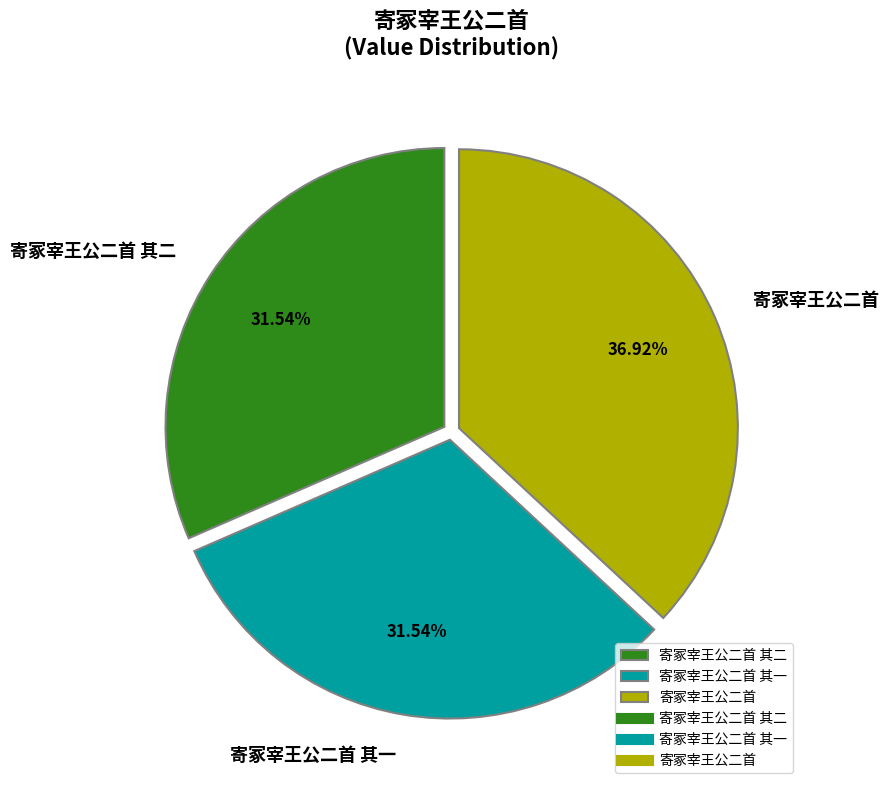

To the nearest percent, what portion does 寄冢宰王公二首 其一 represent?

32%